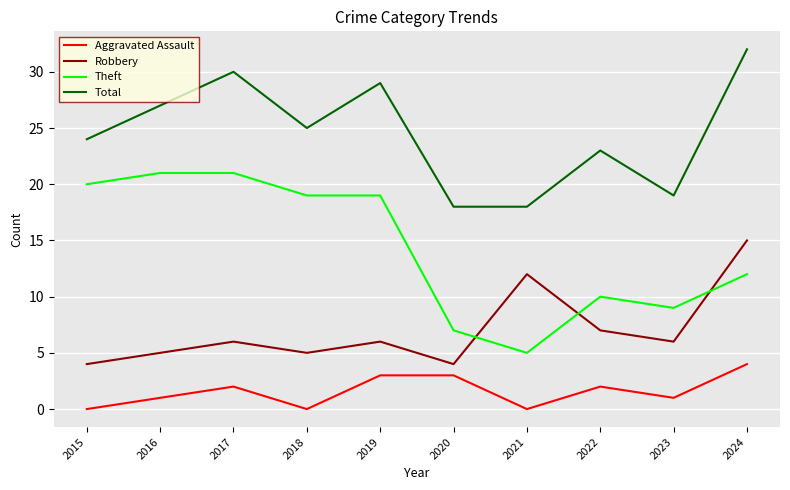

What is the total value across all series at 2021?

35